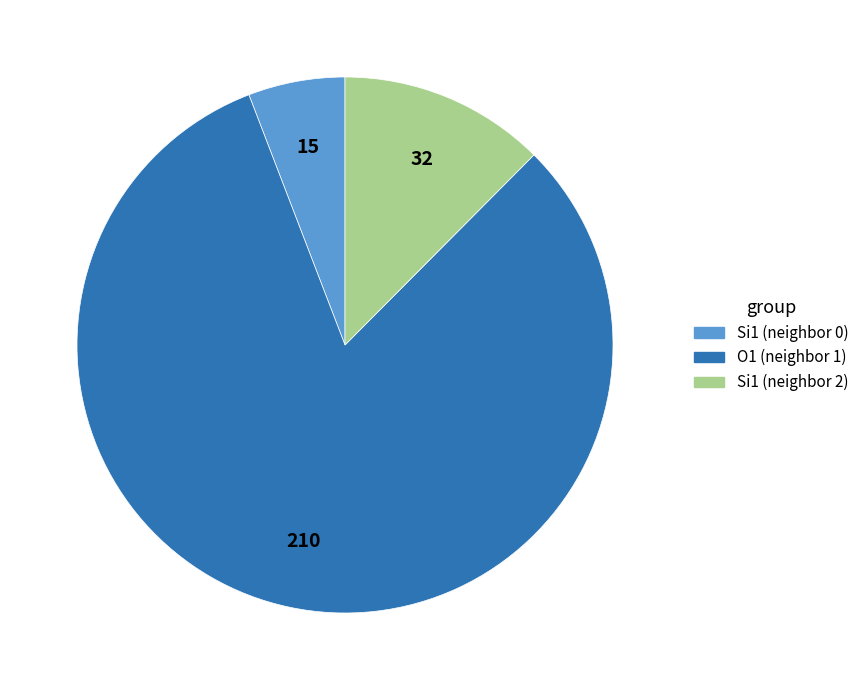

Combined, do Si1 (neighbor 0) and O1 (neighbor 1) account for over 50%?

Yes